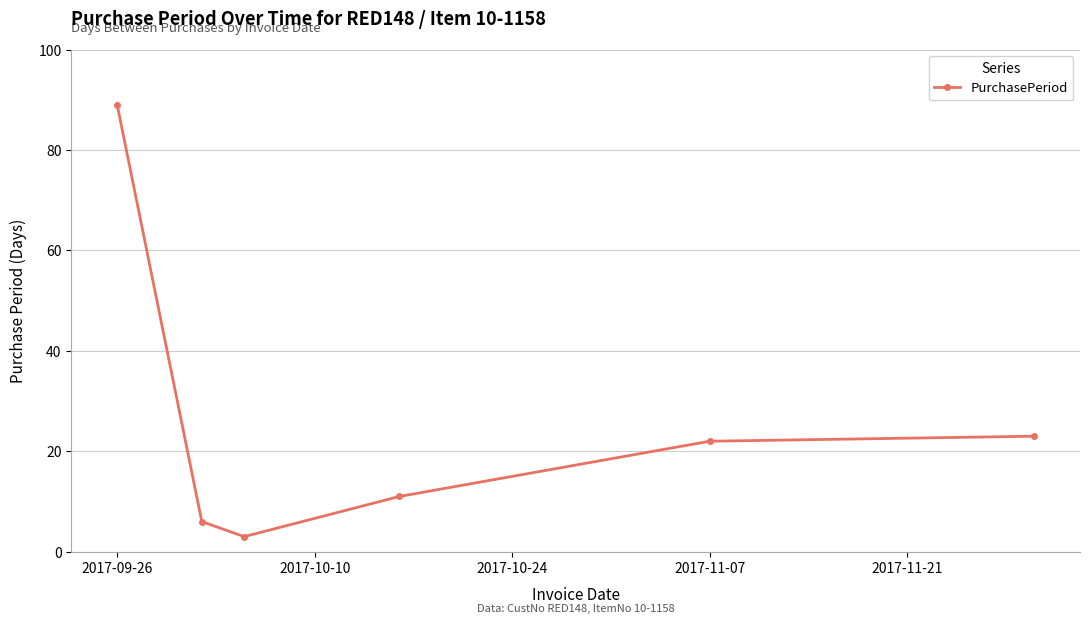

What is the smallest value displayed?

3